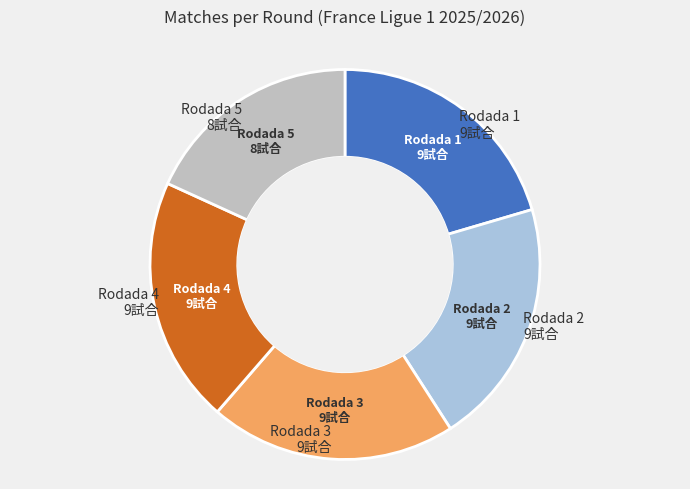

Does any single category account for the majority?

No